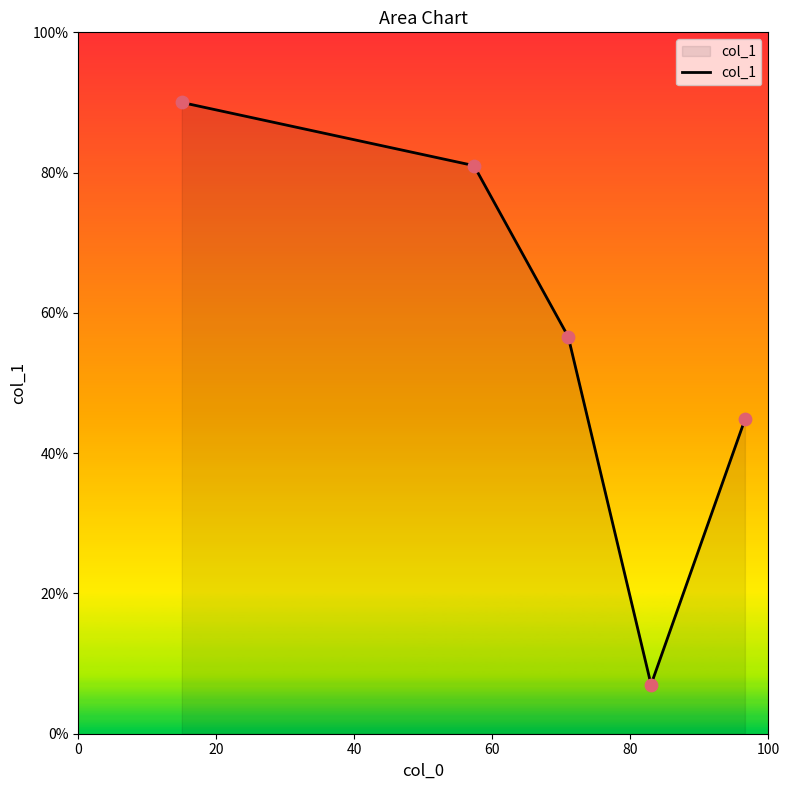

How many interior local valleys (lower than both neighbors) does the data have?

1